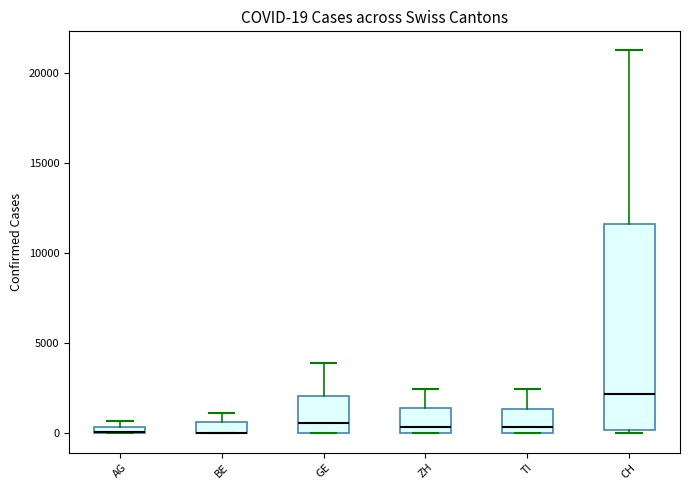

Comparing the boxes themselves (not the whiskers), which one is the tallest?

CH